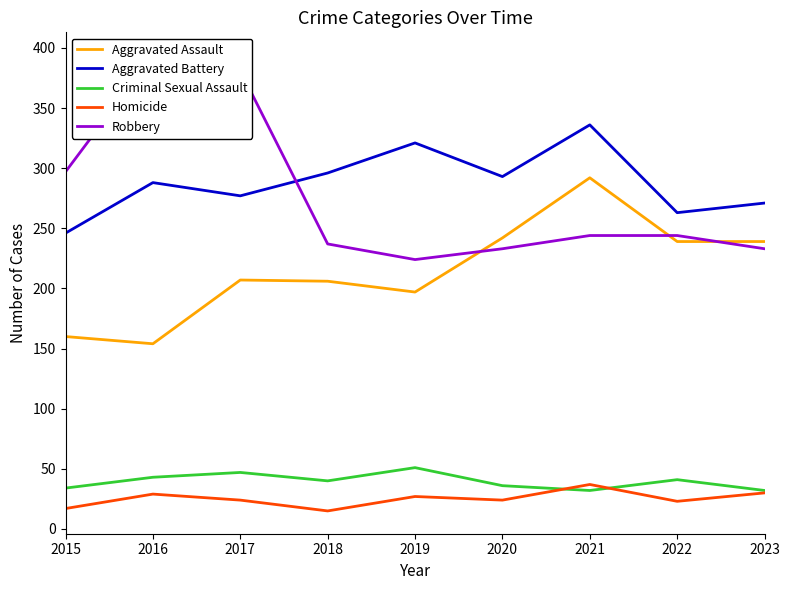

Where does the Robbery series first go above 244?

2015